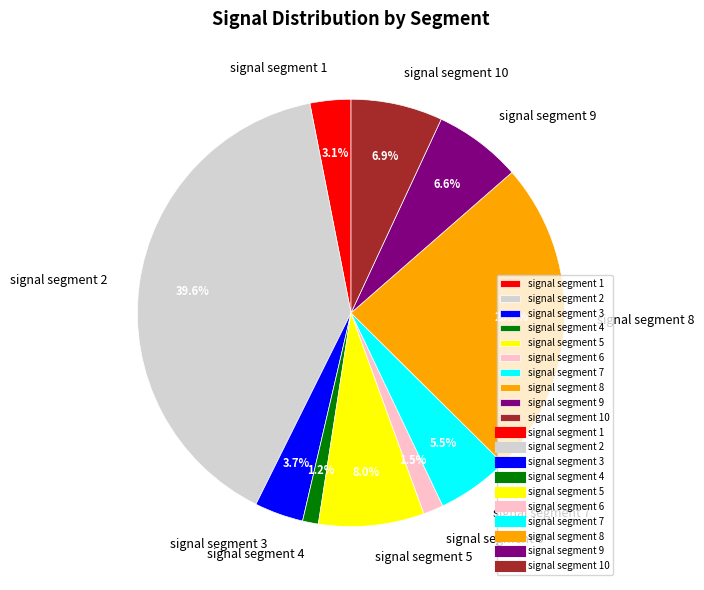

The signal segment 10 slice represents 21% of the pie. True or false?

False